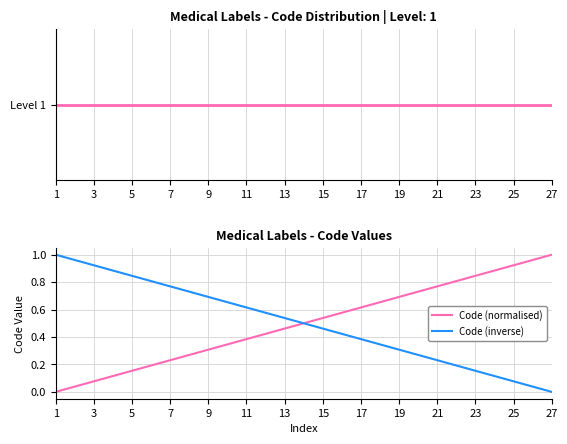

What is the value of the Level point at the 3rd from the left?

1.0